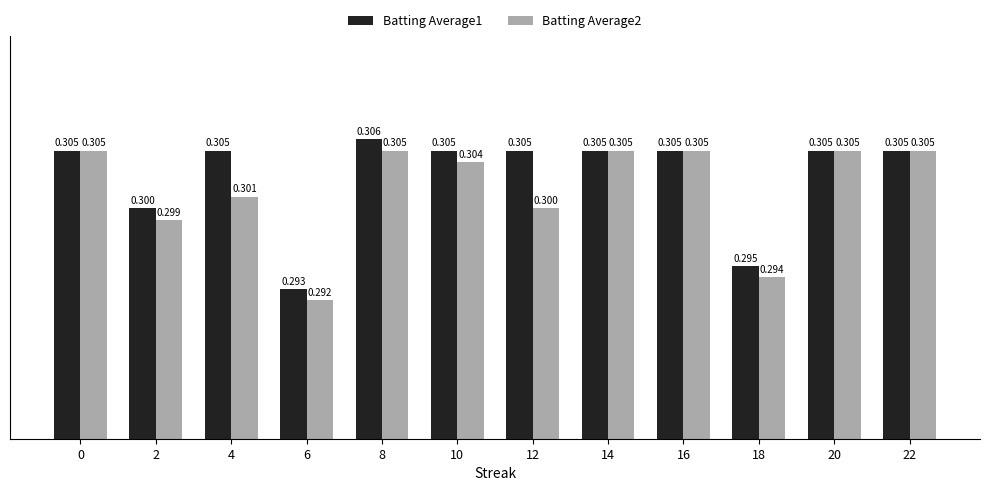

What is the smallest value displayed?

0.3